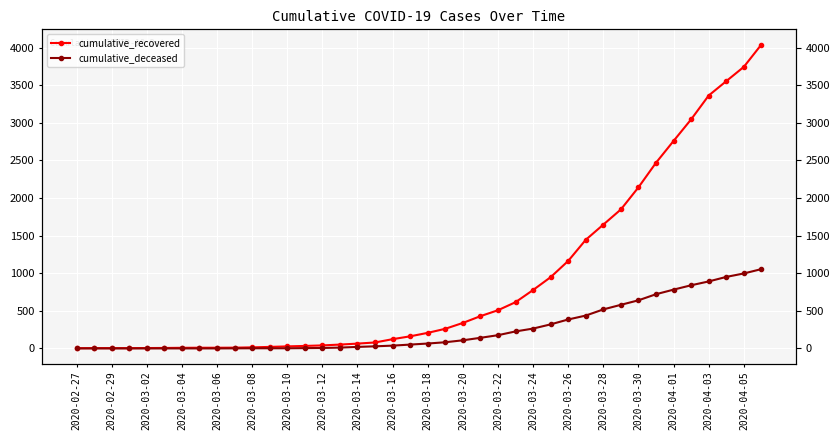

What are all the series names shown in the legend?

cumulative_recovered, cumulative_deceased